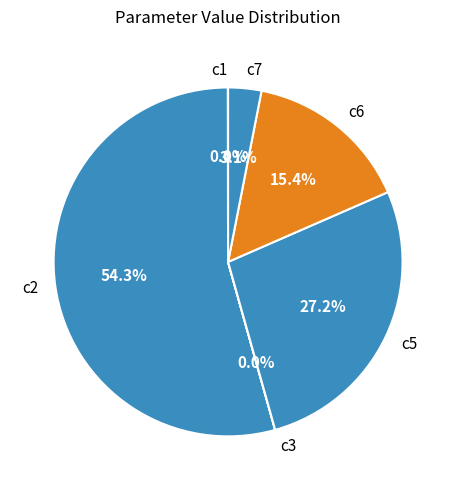

Does any single category account for the majority?

Yes